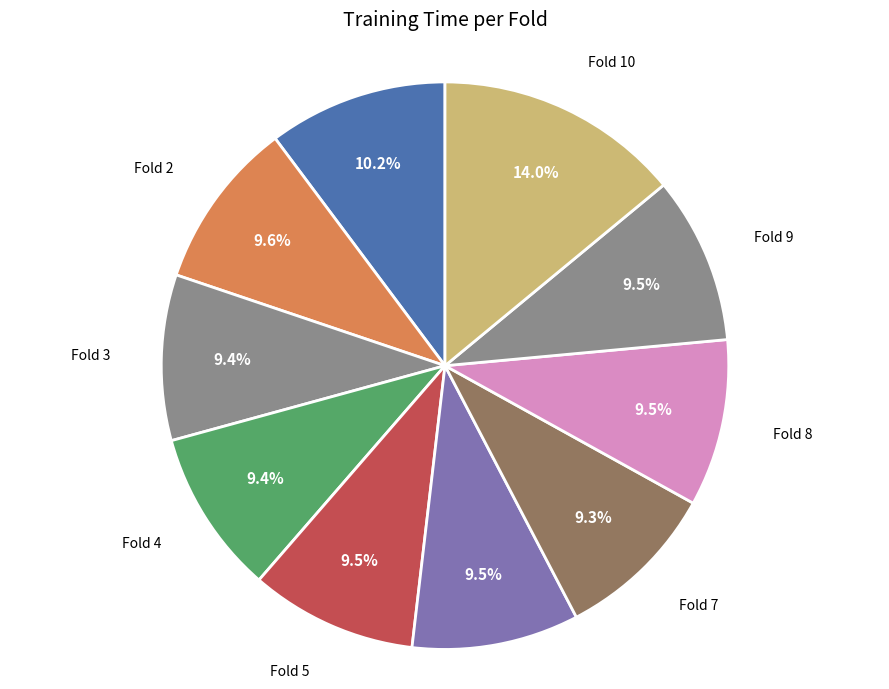

How many segments does this pie chart have?

10